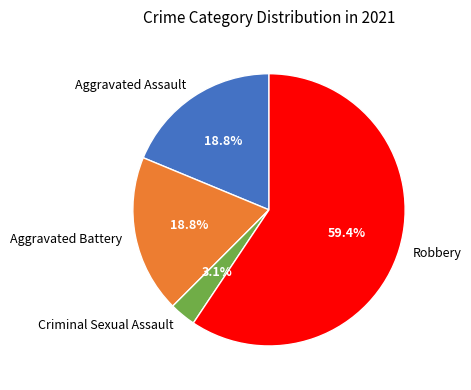

Which slice represents more than half of the pie?

Robbery